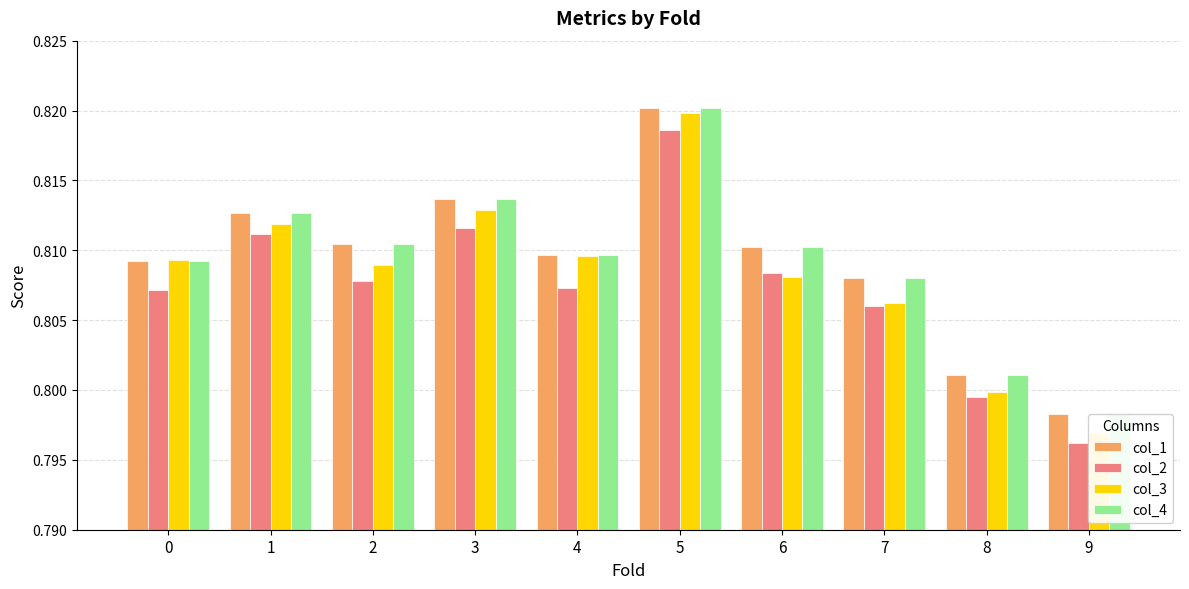

Is it true that col_2 equals 0.8 at 1?

True